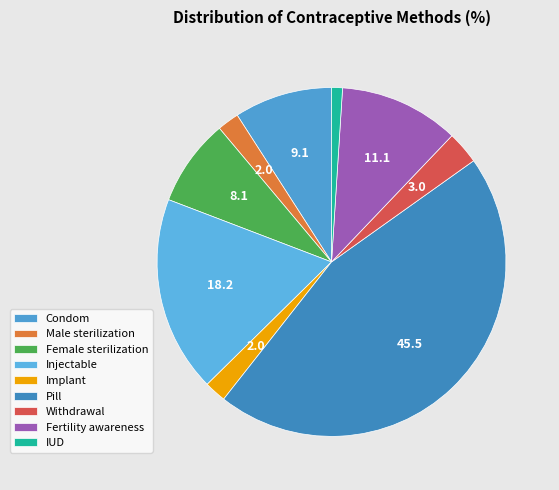

What percentage is the Injectable slice, to the nearest percent?

18%